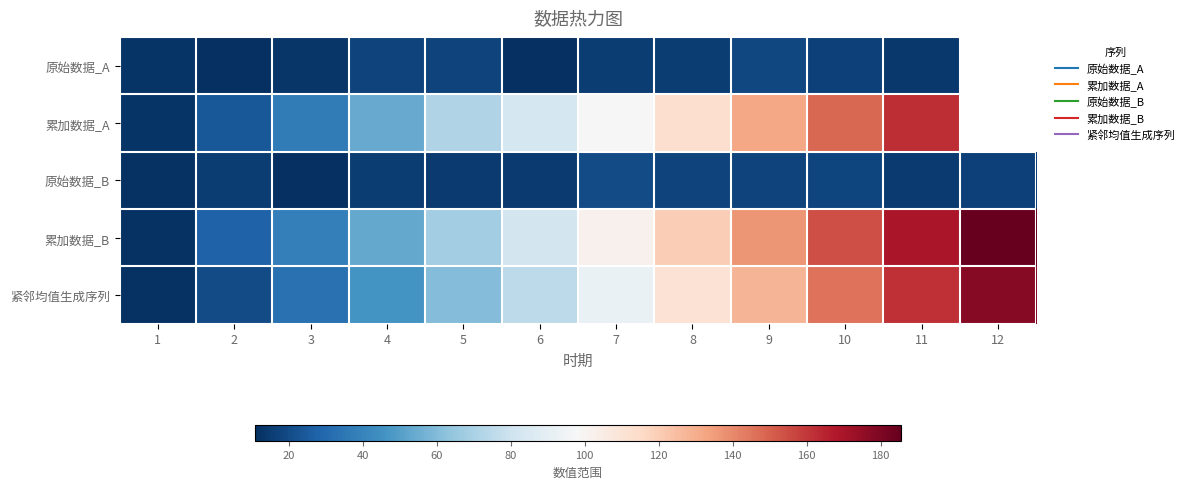

What is the lowest value of the 原始数据_A series?

11.0